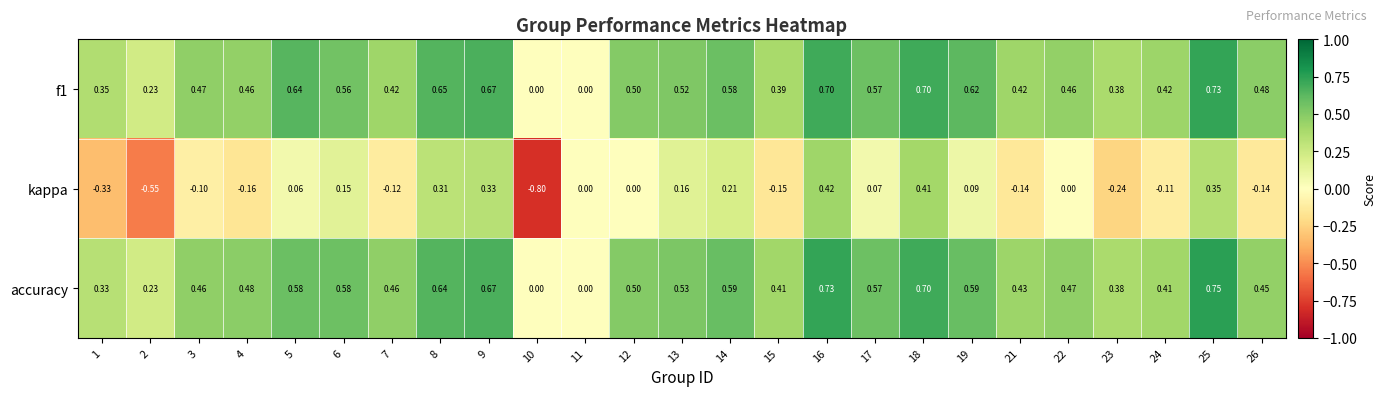

Is the value of kappa at 15 greater than the value of accuracy at 21?

No